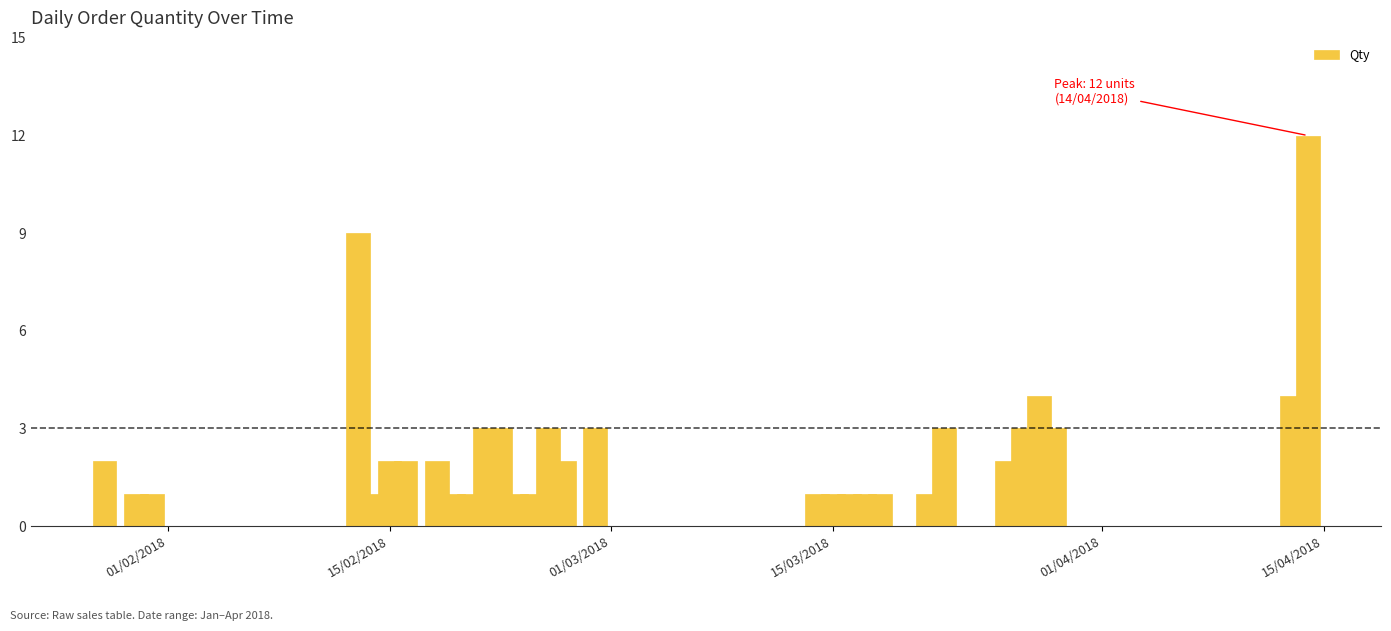

What is the sum of all values?

75